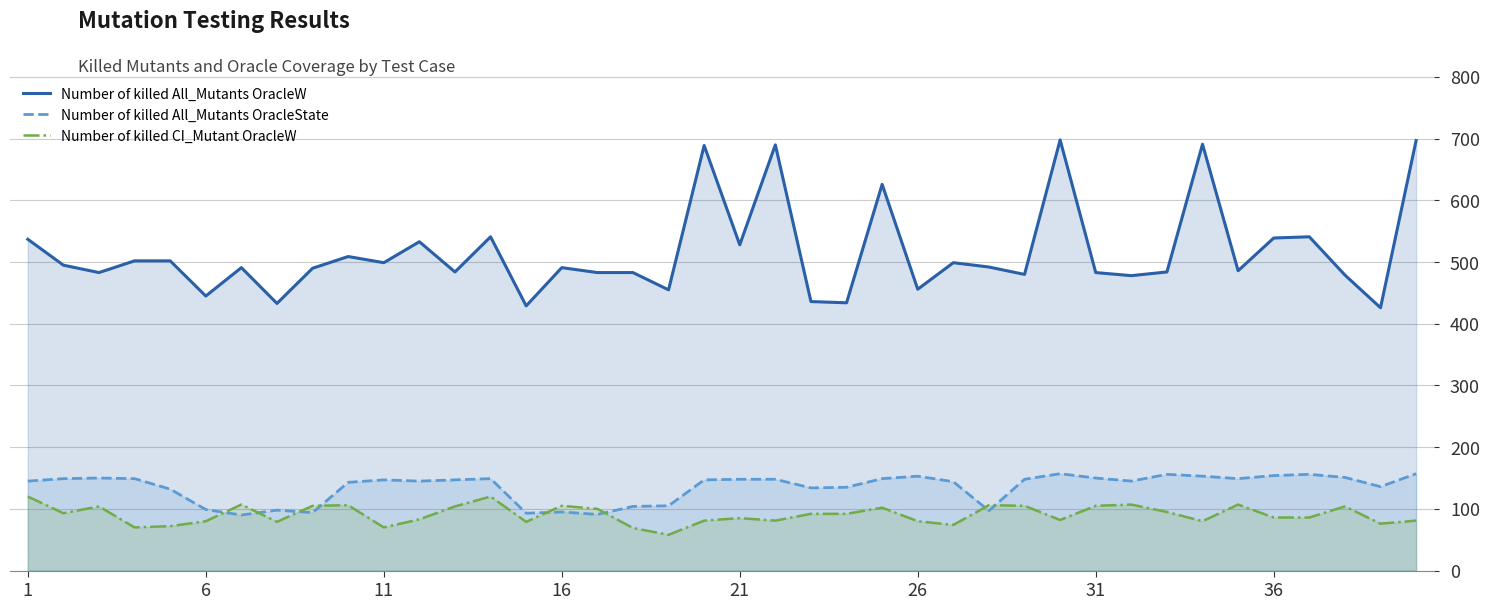

True or false: Number of killed CI_Mutant OracleW has a value of 76 at 38.

True